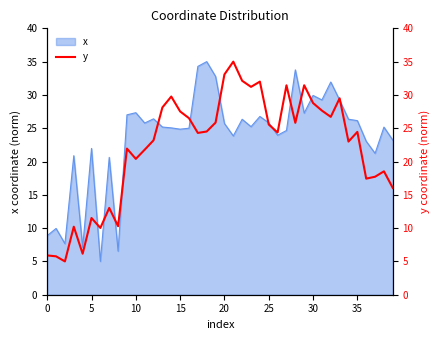

Which label corresponds to the largest value in the chart?

21